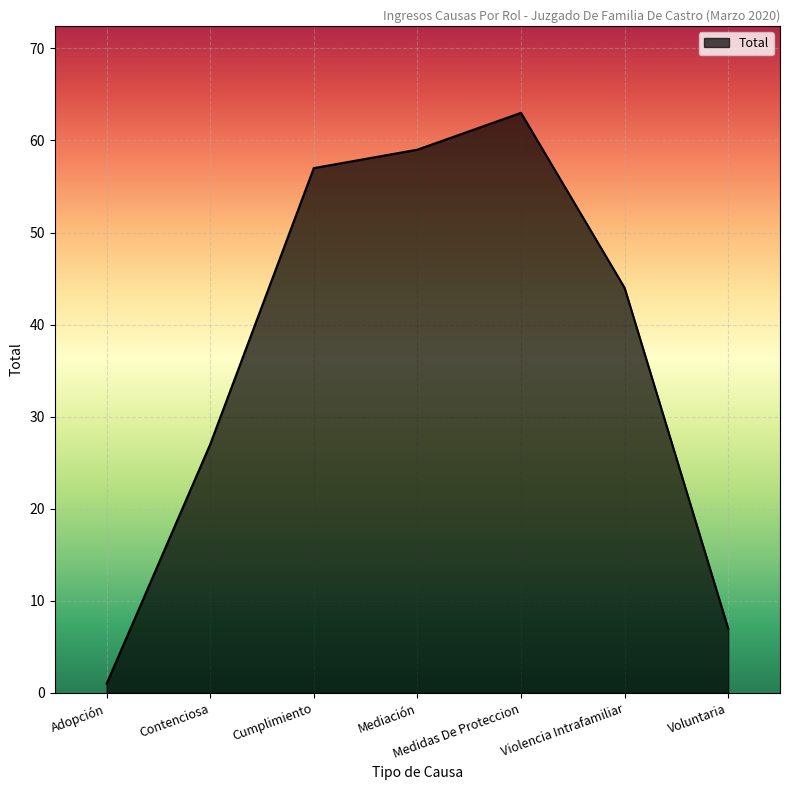

List the labels in order of value, smallest first.

Adopción, Voluntaria, Contenciosa, Violencia Intrafamiliar, Cumplimiento, Mediación, Medidas De Proteccion